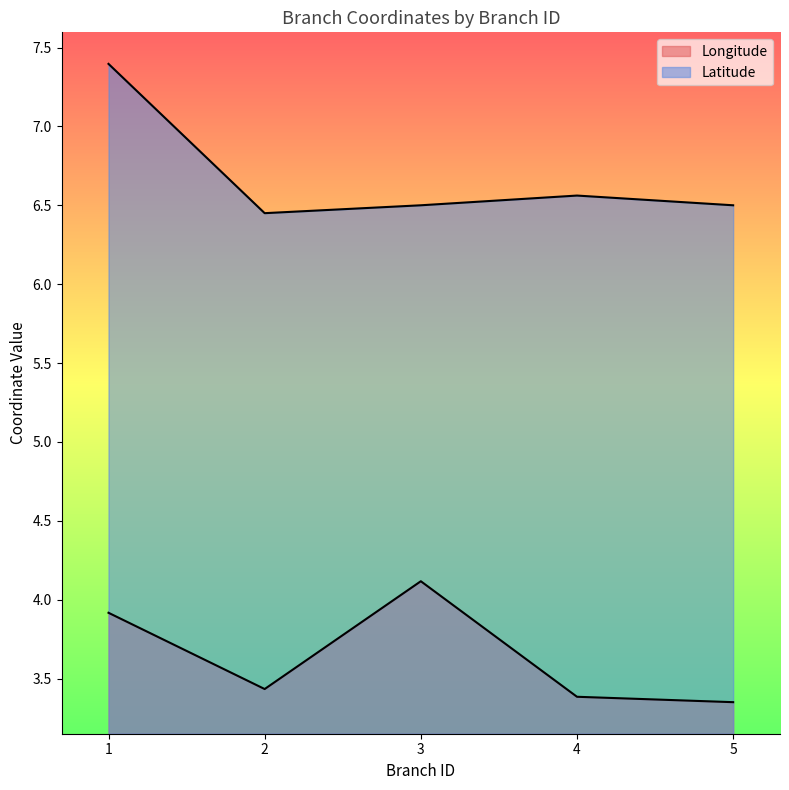

Reading left to right, what are all the values shown in this chart?

Longitude: 3.9	3.4	4.1	3.4	3.4
Latitude: 7.4	6.5	6.5	6.6	6.5